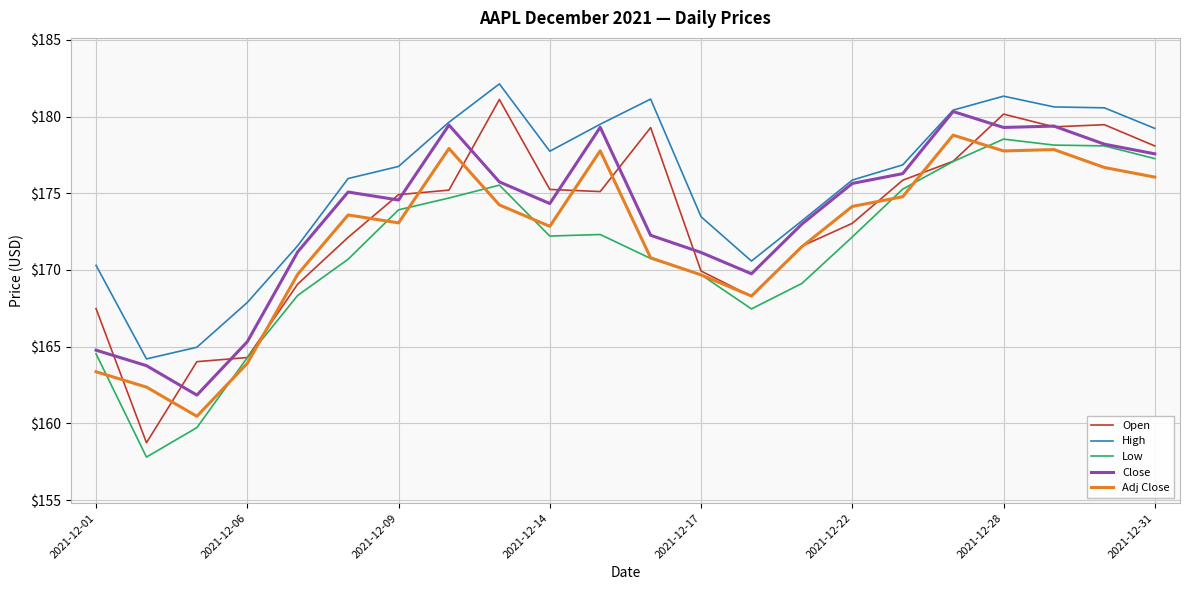

Which series has the largest range (max minus min)?

Open